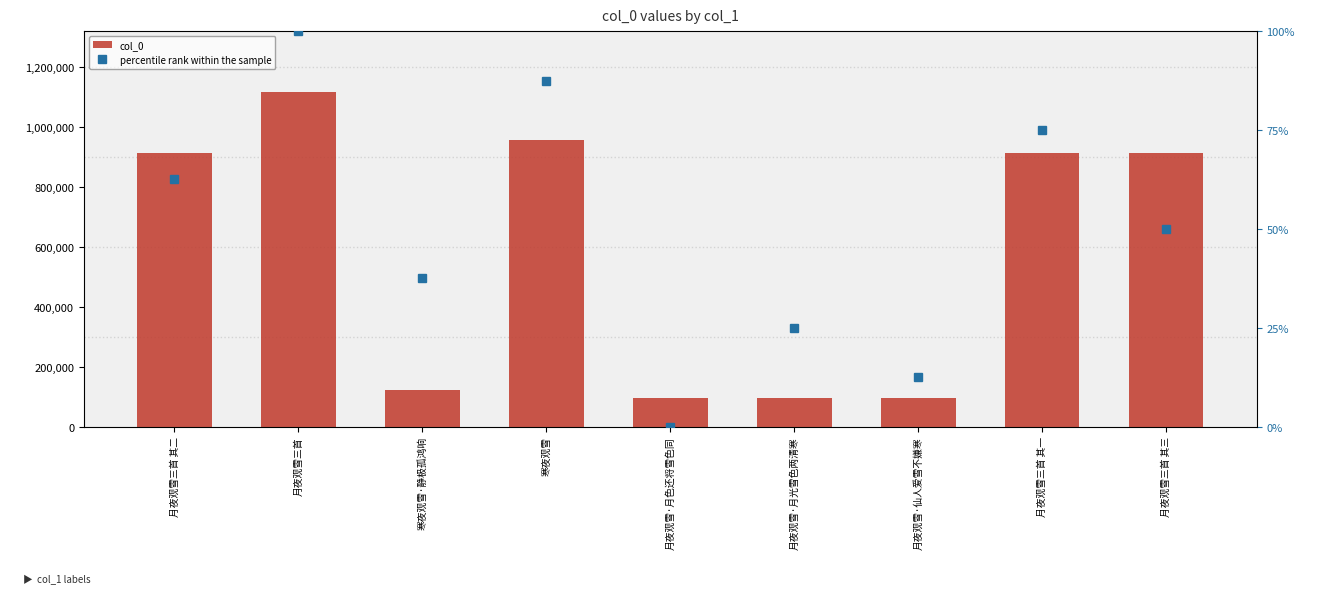

Reading left to right, what are all the values shown in this chart?

col_0: 月夜观雪三首 其二=912096.0	月夜观雪三首=1115453.0	寒夜观雪·静极孤鸿响=123876.0	寒夜观雪=956736.0	月夜观雪·月色还将雪色同=95019.0	月夜观雪·月光雪色两清寒=95021.0	月夜观雪·仙人爱雪不嫌寒=95020.0	月夜观雪三首 其一=912097.0	月夜观雪三首 其三=912095.0
percentile rank within the sample: 月夜观雪三首 其二=62.5	月夜观雪三首=100.0	寒夜观雪·静极孤鸿响=37.5	寒夜观雪=87.5	月夜观雪·月色还将雪色同=0.0	月夜观雪·月光雪色两清寒=25.0	月夜观雪·仙人爱雪不嫌寒=12.5	月夜观雪三首 其一=75.0	月夜观雪三首 其三=50.0